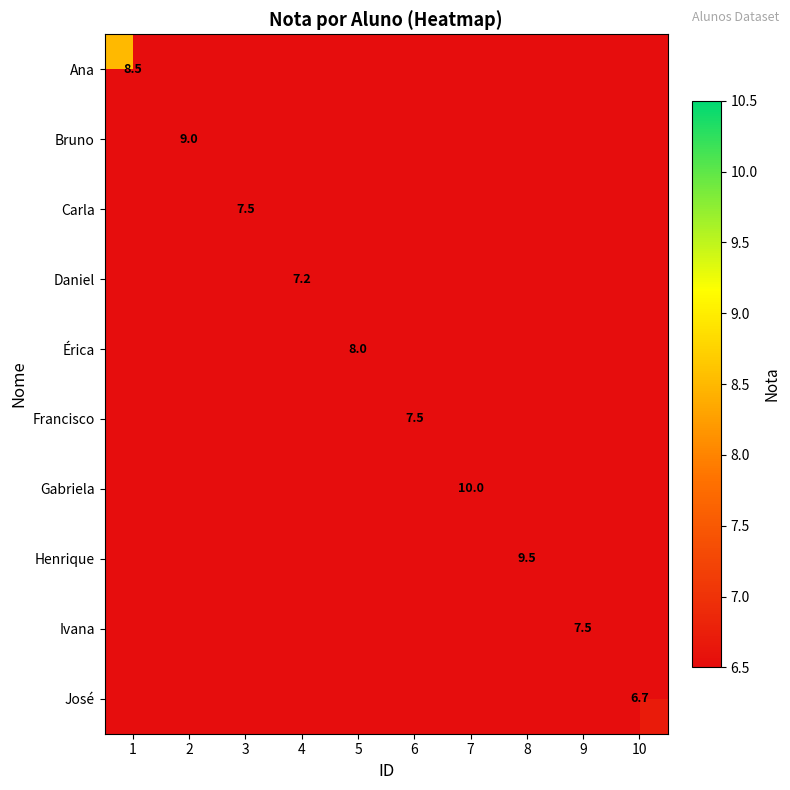

What is the difference between the maximum and second lowest values in the Carla series?

7.5